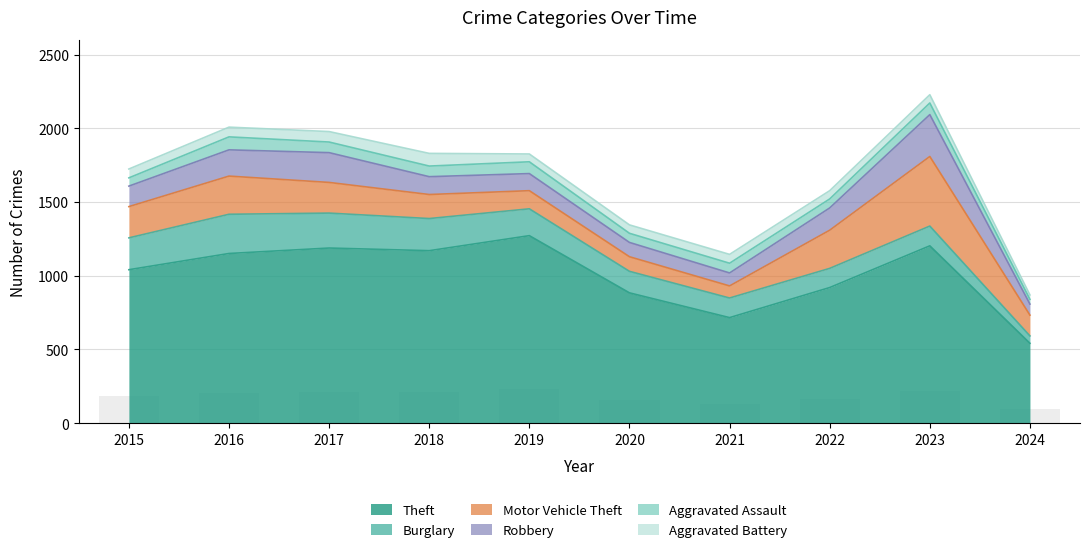

How many bars are there in each group?

6